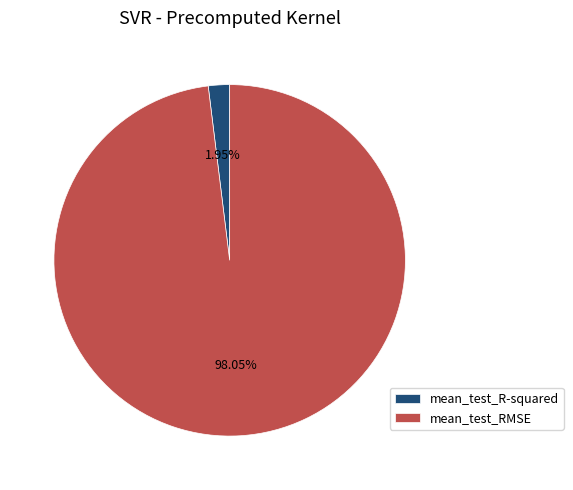

Count the number of slices in the pie.

2